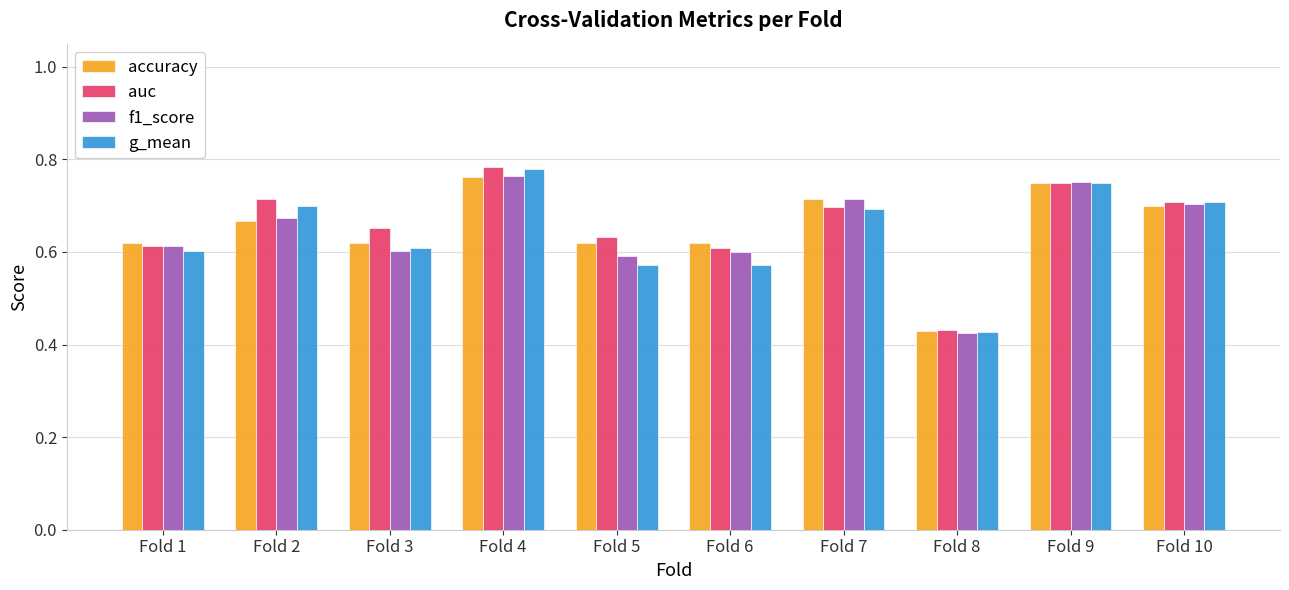

Between Fold 1 and Fold 10, which series saw the biggest shift?

g_mean